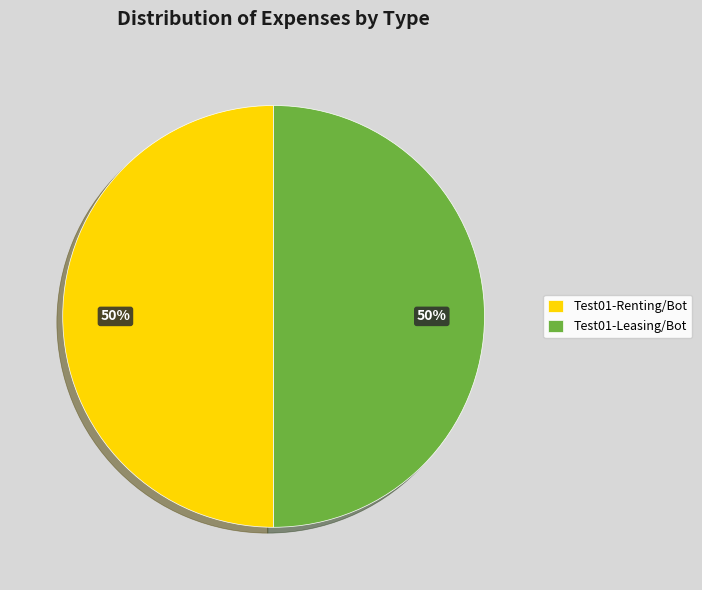

What is the ratio of the value at Test01-Renting/Bot to the value at Test01-Leasing/Bot?

1.0